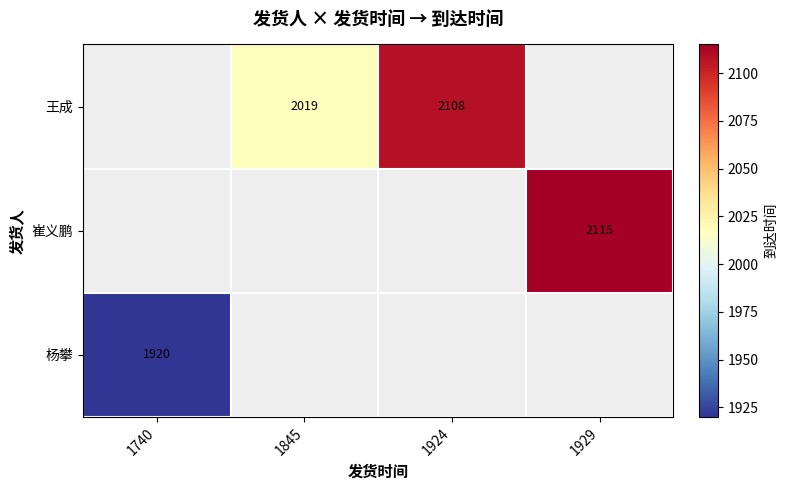

The value of 杨攀 at 1740 is 427. True or false?

False